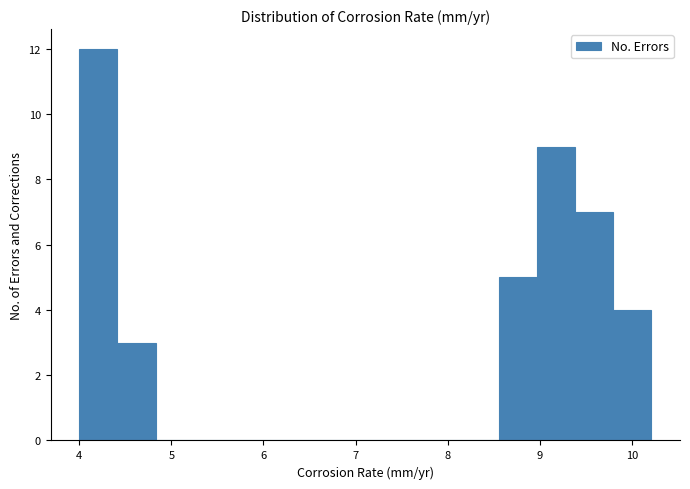

Which range on the x-axis has the tallest bar?

4.0 to 4.4